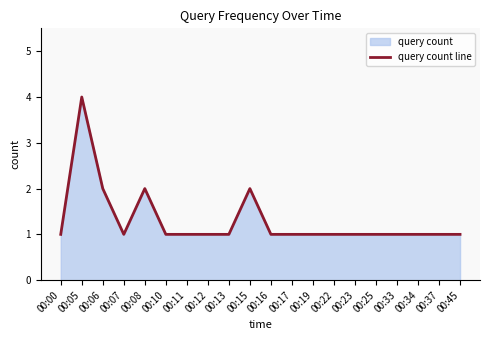

What is the value of the 2nd point from the left?

4